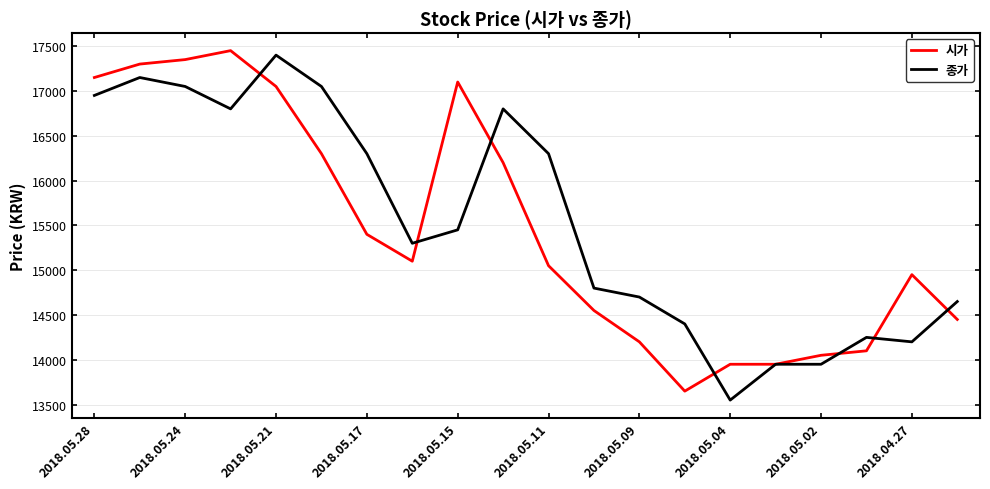

What is the highest value of the 종가 series?

17400